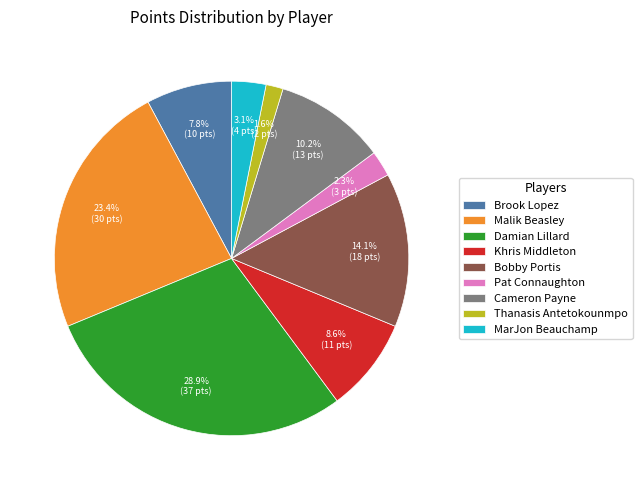

To the nearest percent, what portion does Brook Lopez represent?

8%